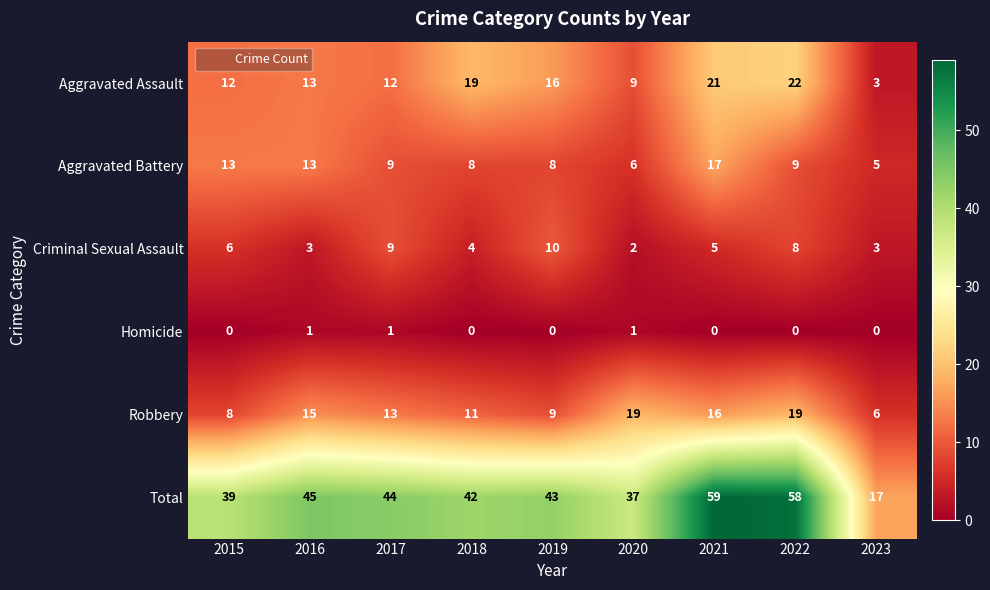

What is the spread (max minus min) of values at 2016?

44